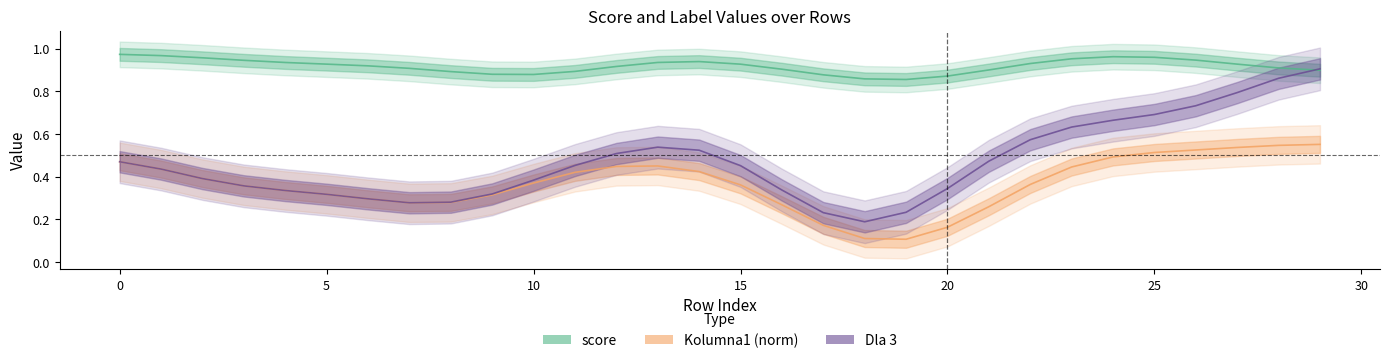

True or false: score has a value of 0.9 at 22.

True